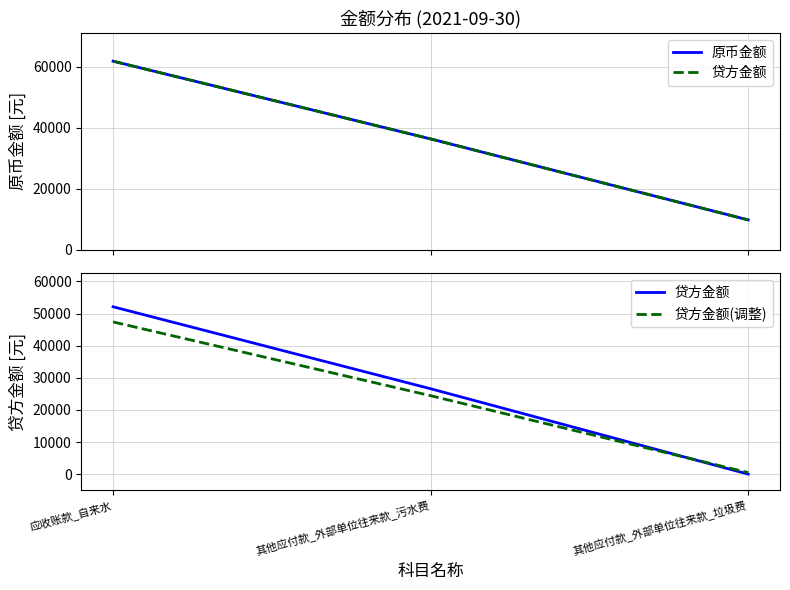

What is the total value across all series at 应收账款_自来水?

161363.7